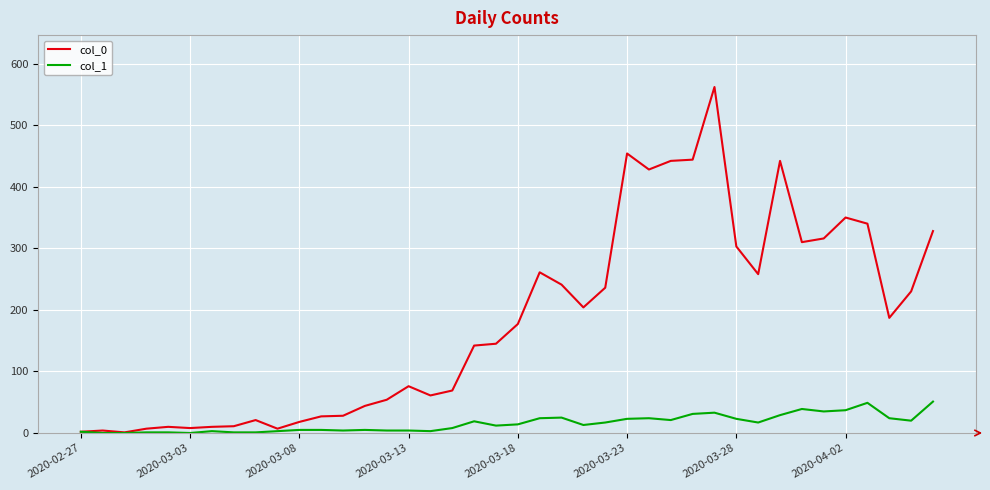

Which series has the largest total across all categories?

col_0